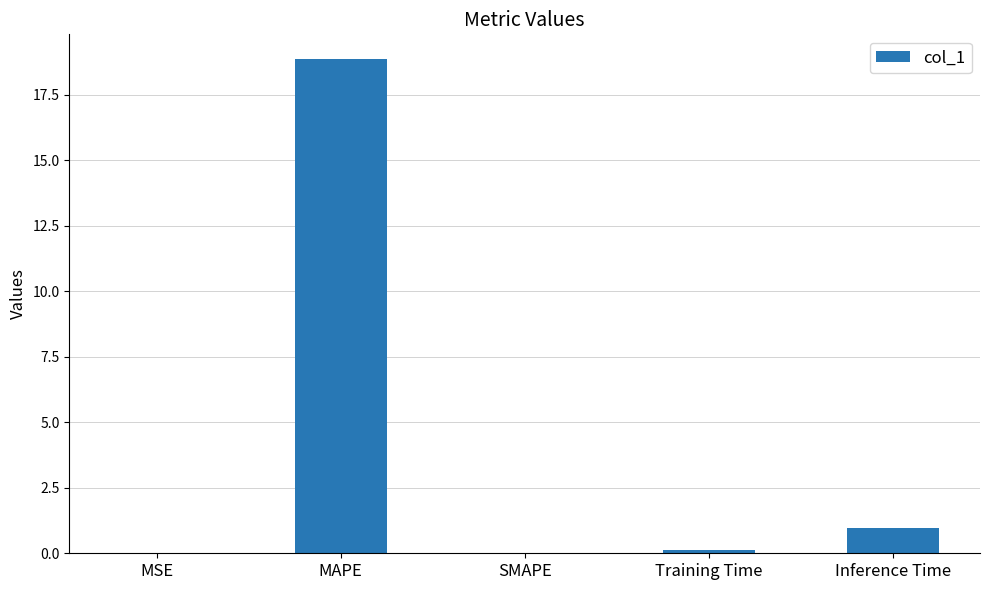

True or false: the data shows 24.5 at MAPE.

False